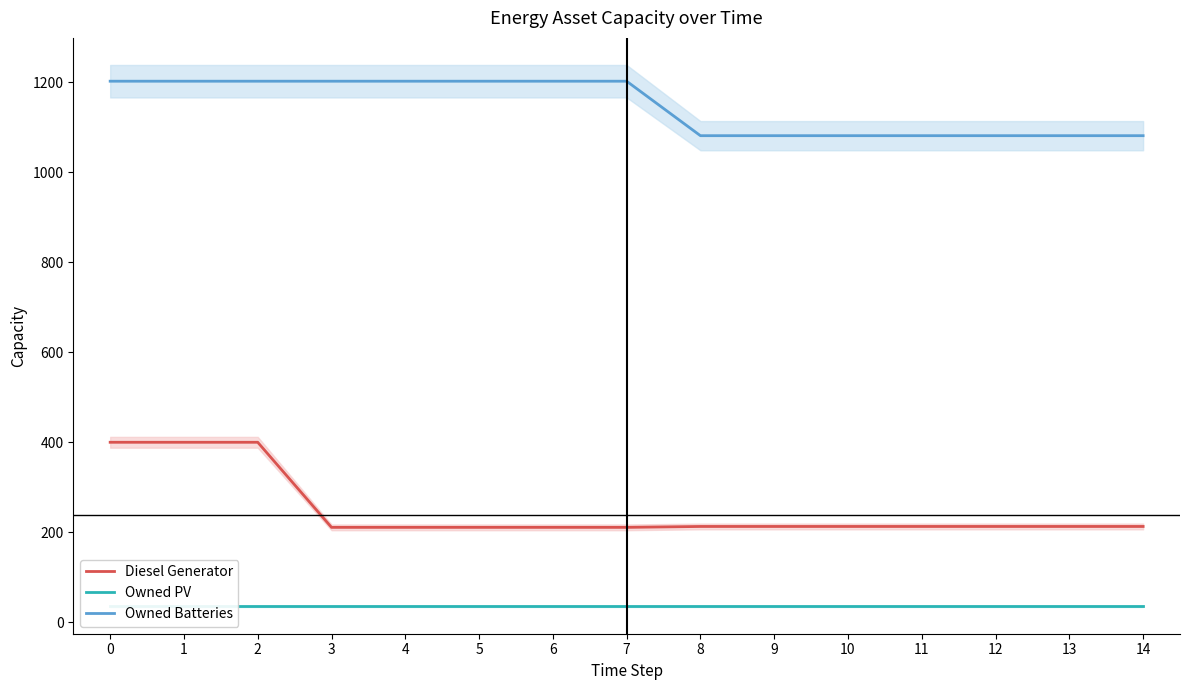

Which has a higher value, 3 or 8?

8